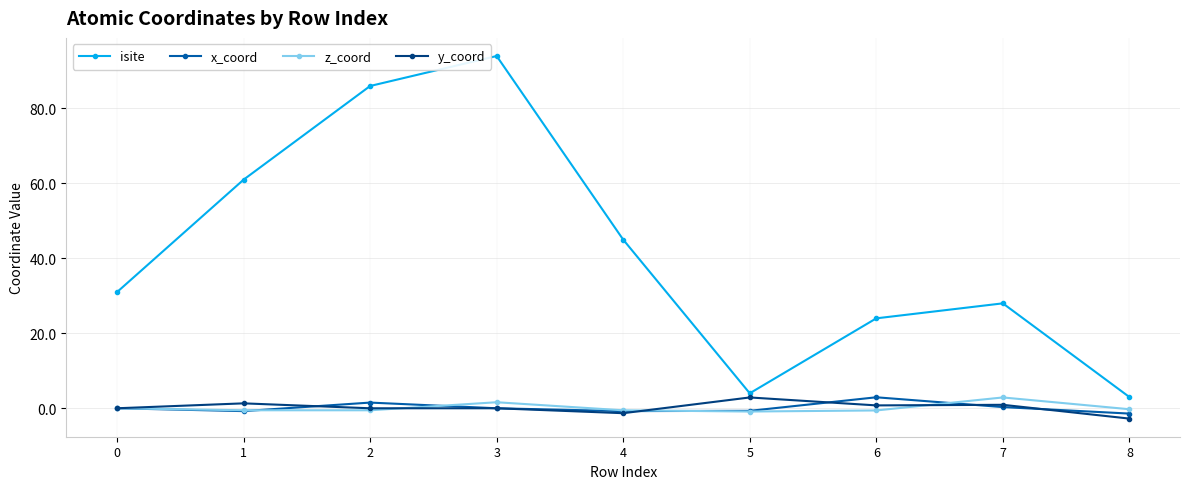

Where is the first local minimum for isite?

5